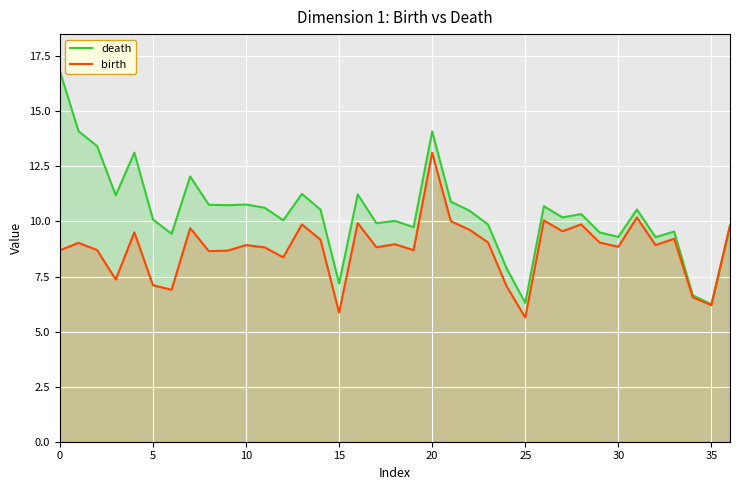

Which series changed the most between 26 and 34?

death